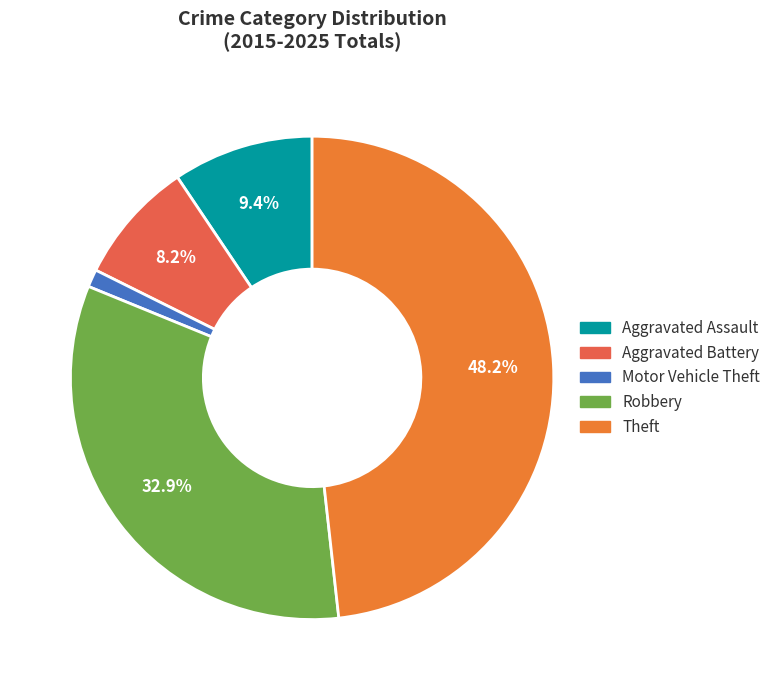

What is the change in value from Motor Vehicle Theft to Theft?

+40